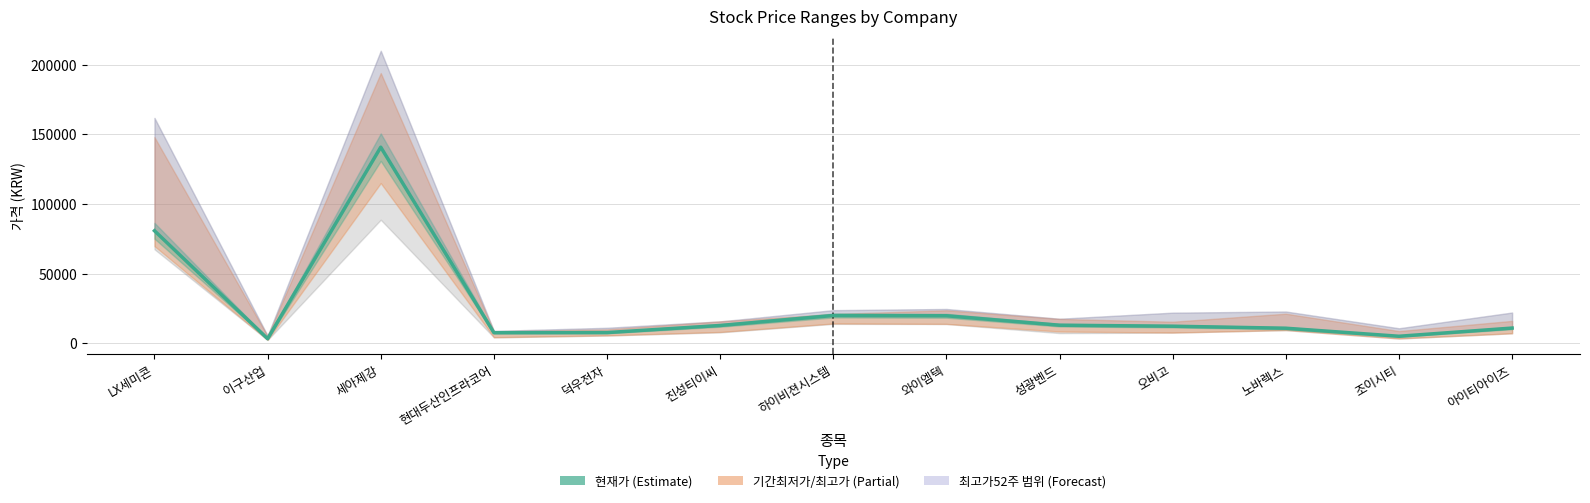

Reading right to left, extract all data points from this chart.

10950	5070	10840	12280	13010	19780	19960	12810	7710	7620	140800	3300	80800